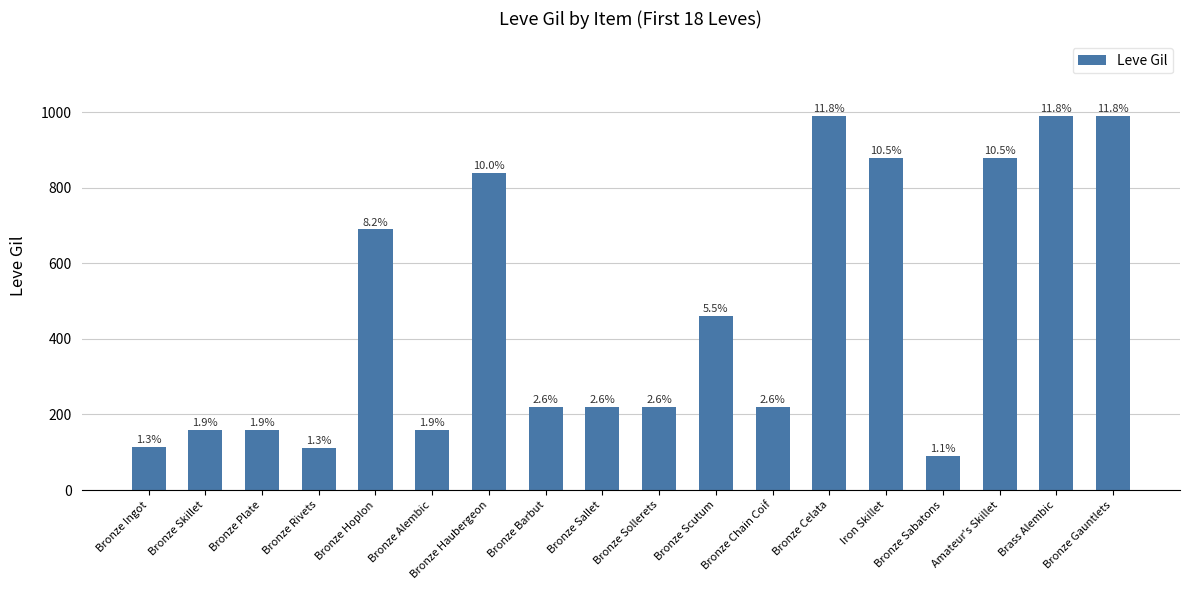

How many bars are there in total?

18